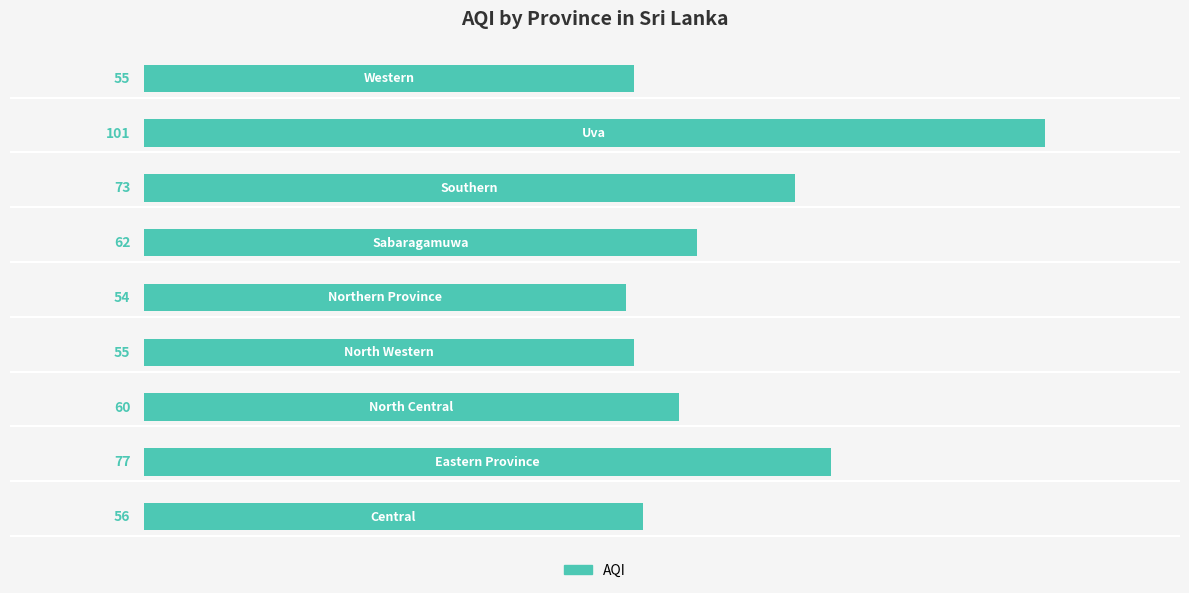

What is the maximum value shown in the chart?

101